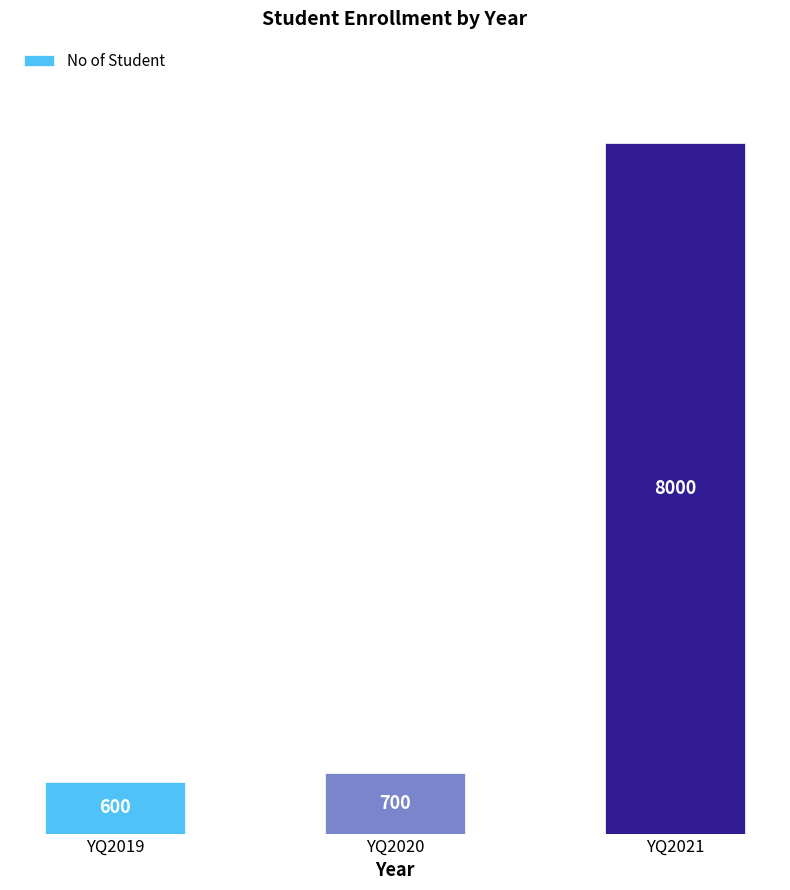

How many values are below 700?

1